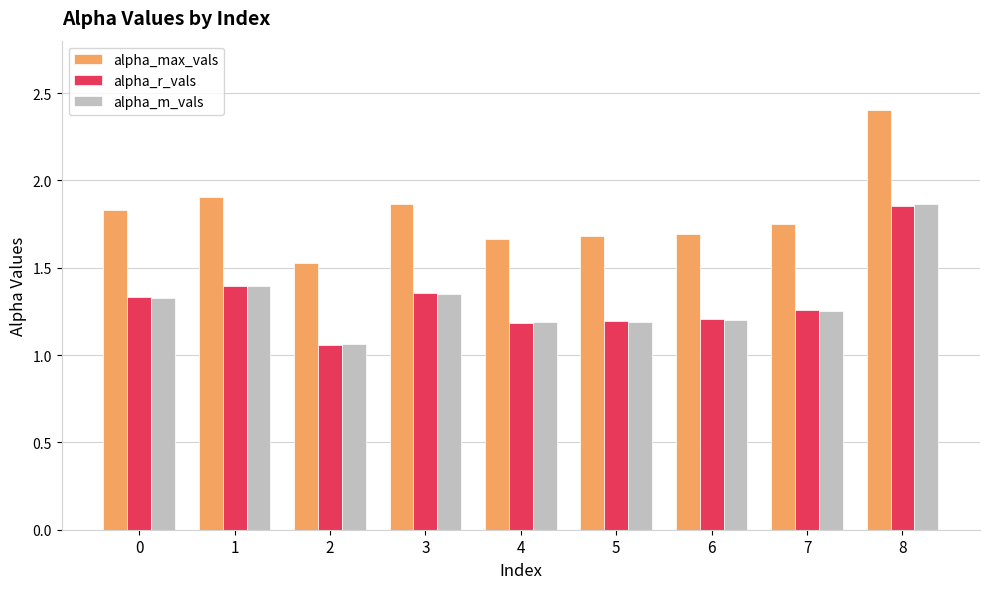

What is the sum of the alpha_r_vals values at 4 and 6?

2.4